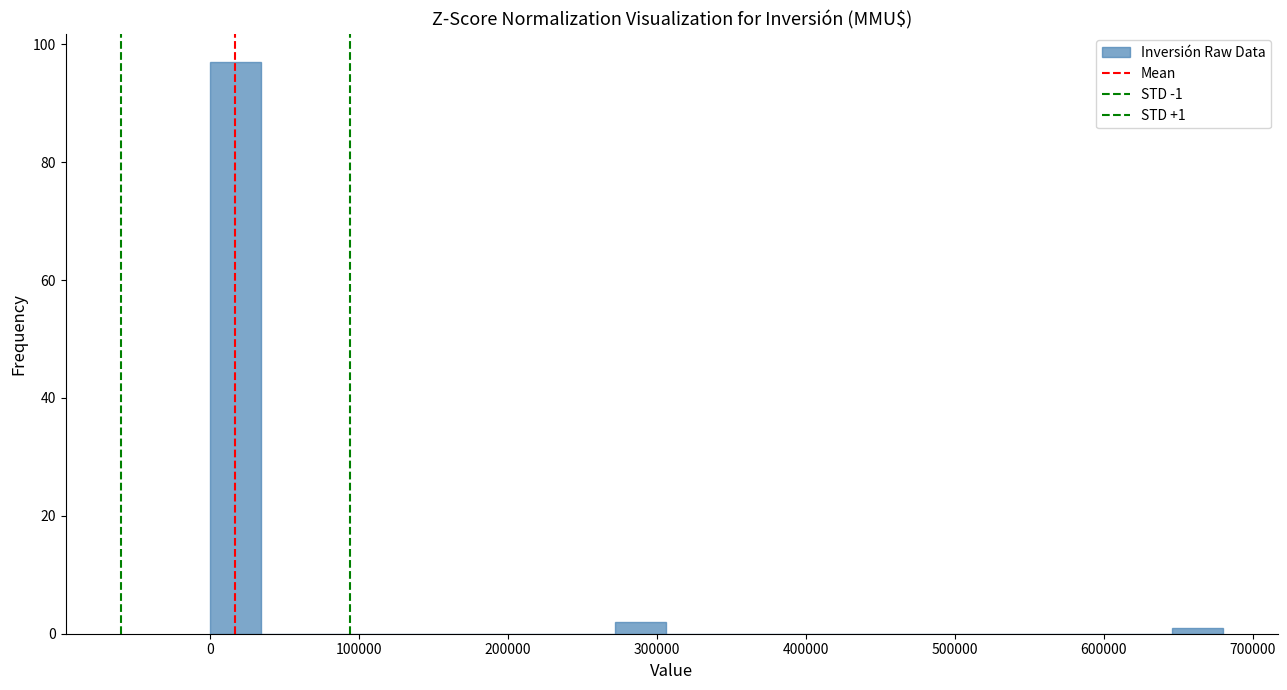

Read against the x-axis, roughly where is the centre of the tallest bar?

20000